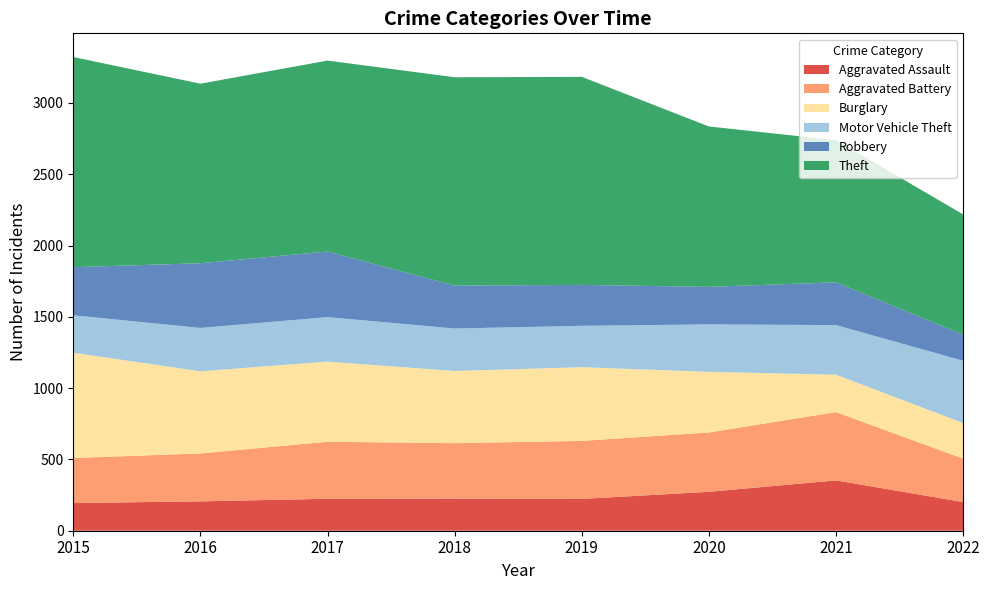

Reading right to left, what are all the values shown in this chart?

Aggravated Assault: 201	353	273	223	225	224	206	194
Aggravated Battery: 304	479	416	407	389	400	336	316
Burglary: 250	262	425	517	506	562	576	738
Motor Vehicle Theft: 437	348	333	290	298	312	304	263
Robbery: 183	300	263	287	301	460	454	337
Theft: 843	997	1125	1459	1461	1339	1259	1474